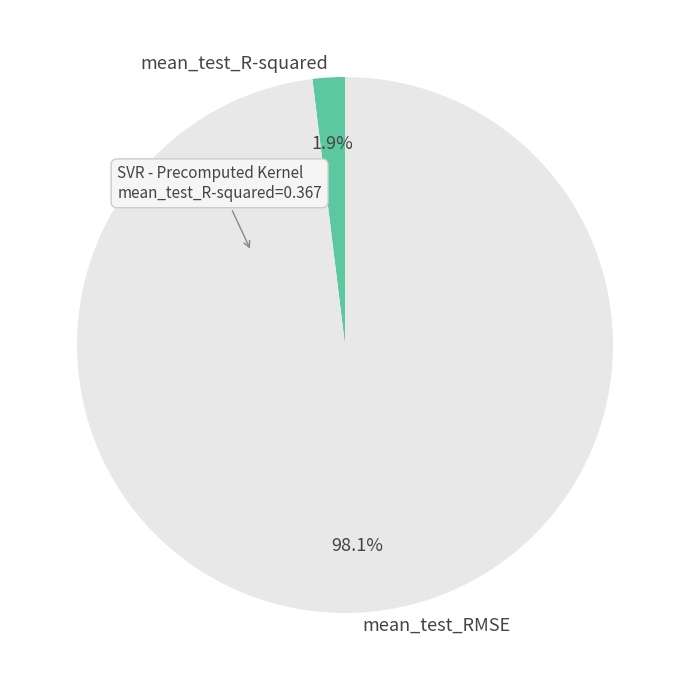

What is the total percentage of mean_test_R-squared and mean_test_RMSE?

100.0%